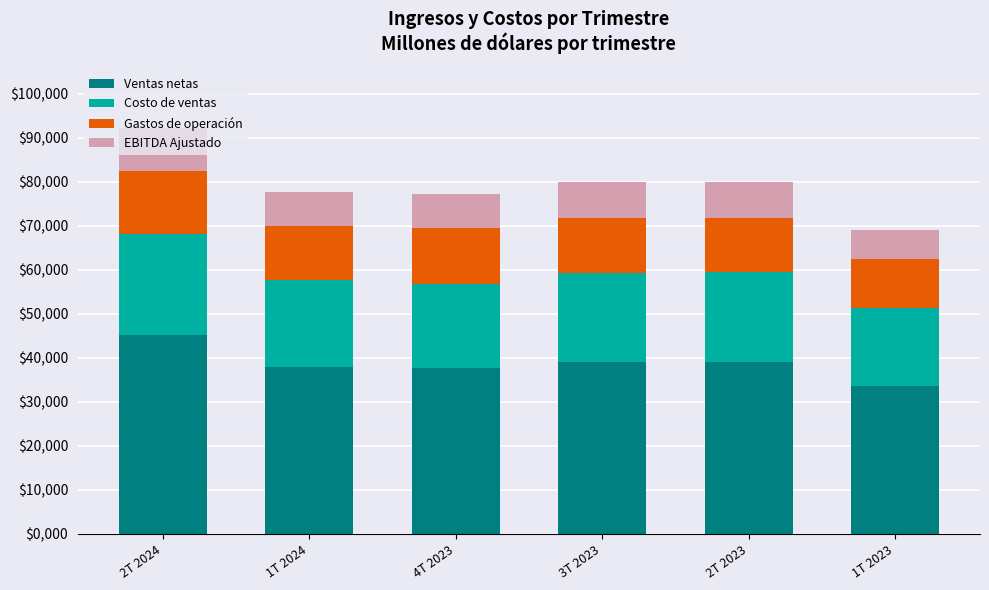

Does the chart contain stacked bars?

Yes